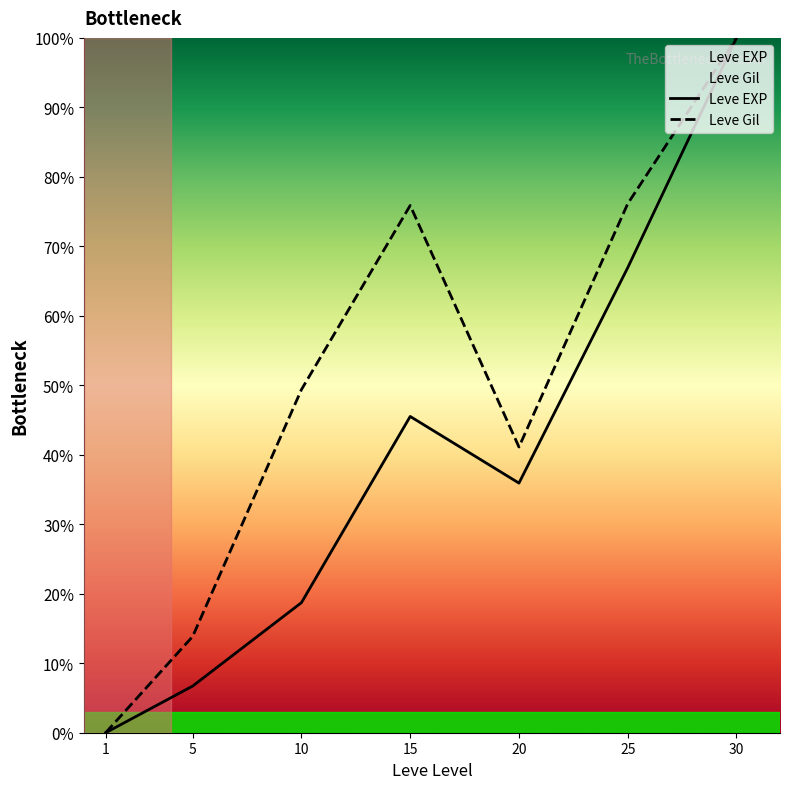

True or false: Leve Gil has a value of 76.1 at 25.

True